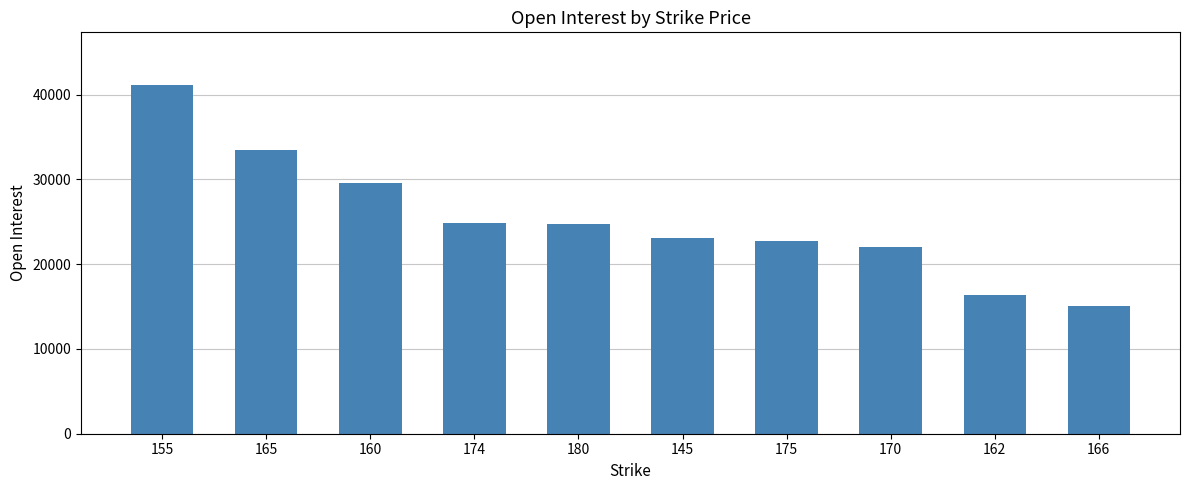

What is the change in value from 155 to 160?

-11645